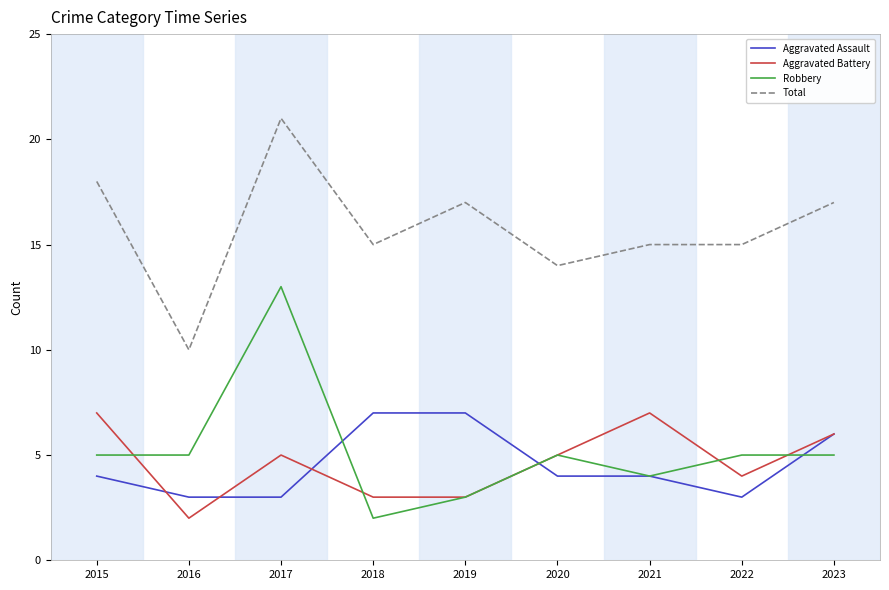

What is the total value across all series at 2018?

27